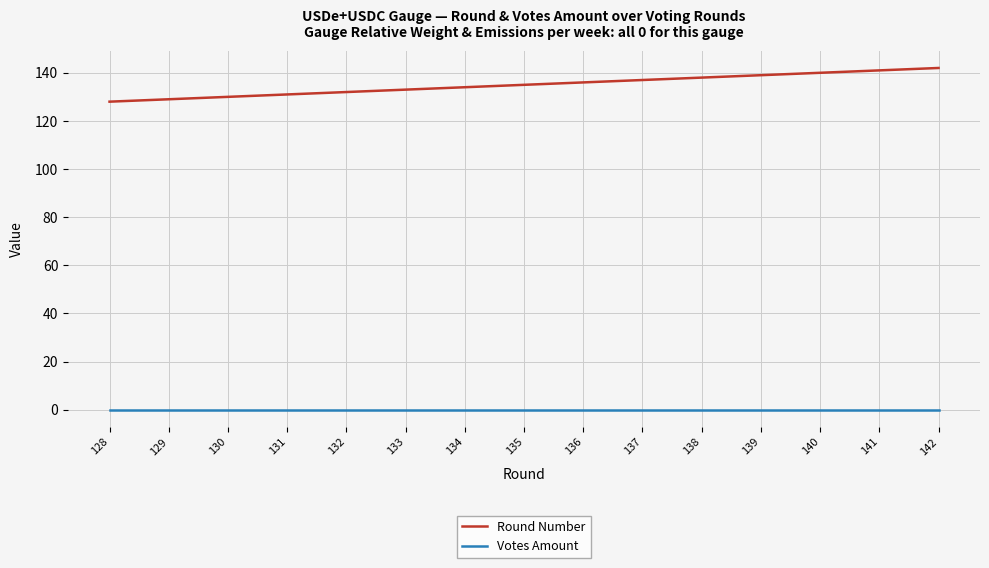

True or false: Votes Amount has a value of 0 at 131.

True